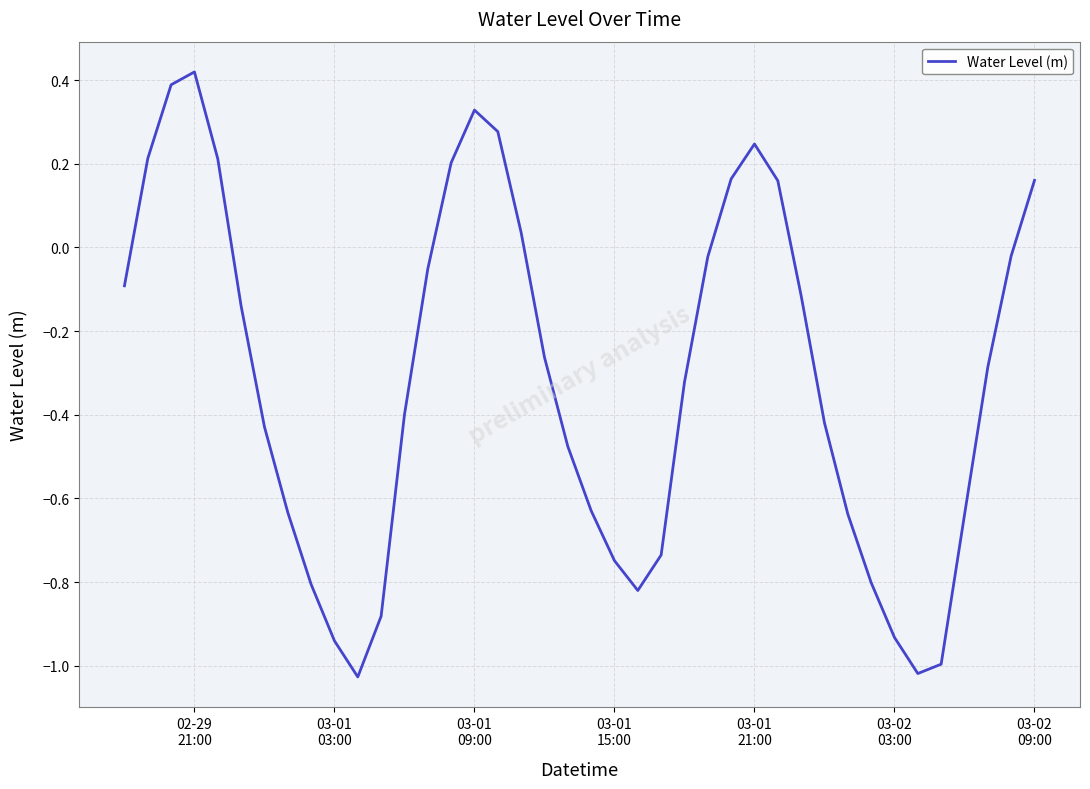

How many positive values are there?

12